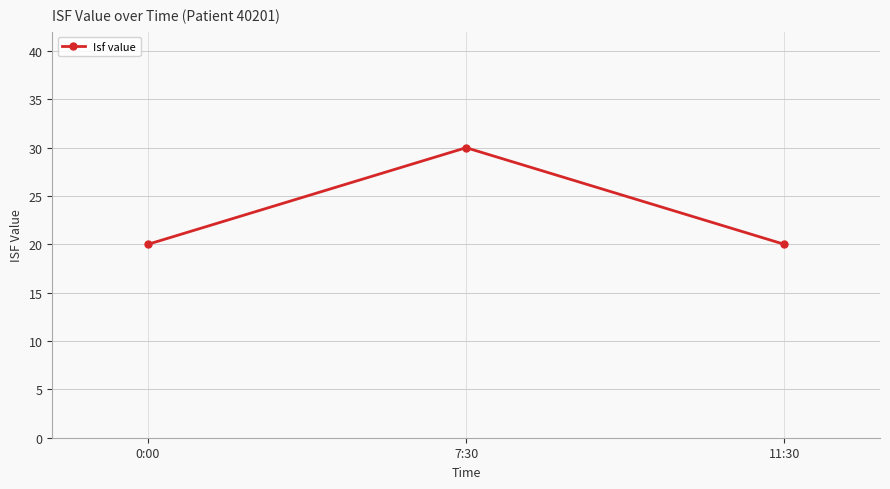

Reading right to left, transcribe all the data shown in this chart.

11:30=20	7:30=30	0:00=20